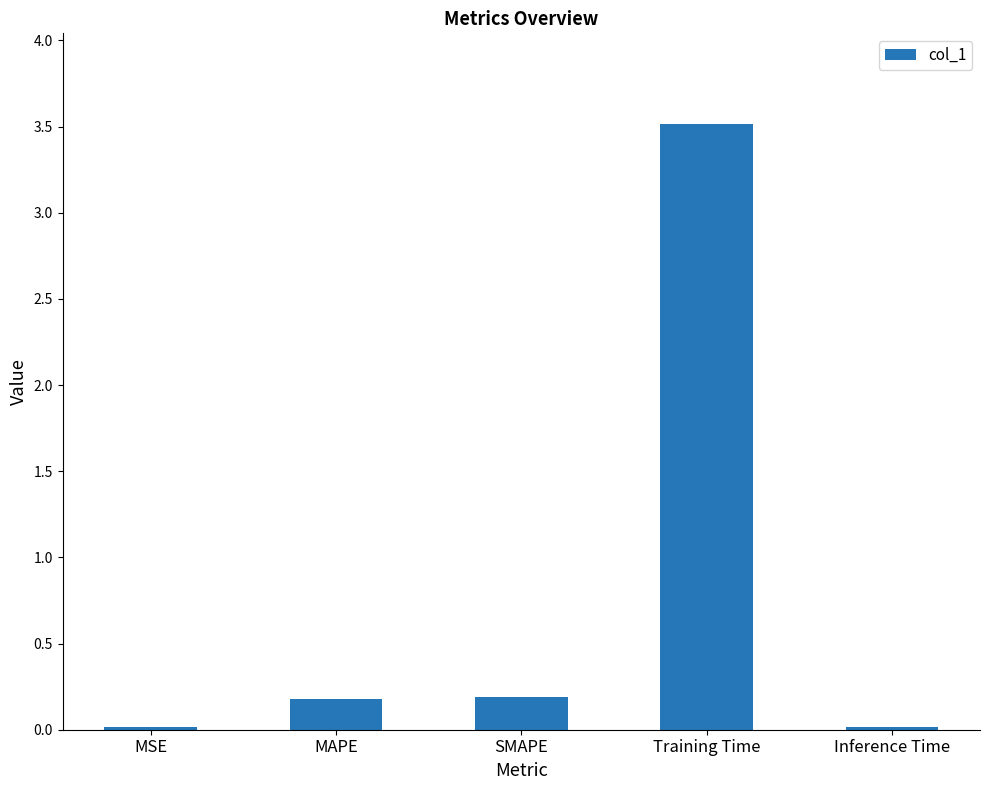

What is the maximum value shown in the chart?

3.5